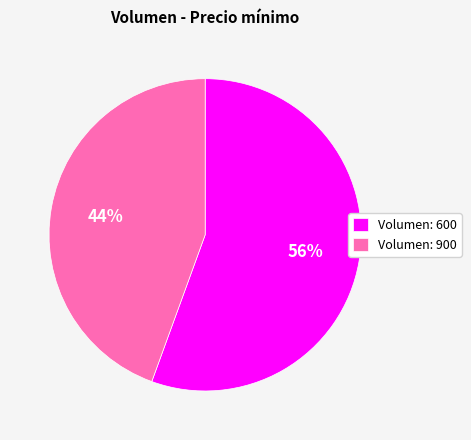

Is there a majority slice in this chart?

Yes